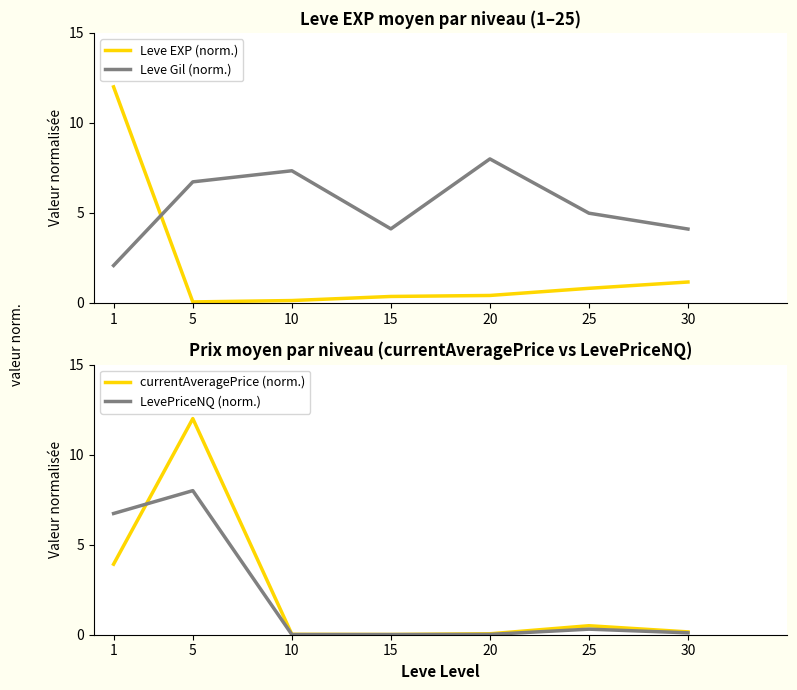

True or false: LevePriceNQ (norm.) has a value of 8.0 at 5.

True